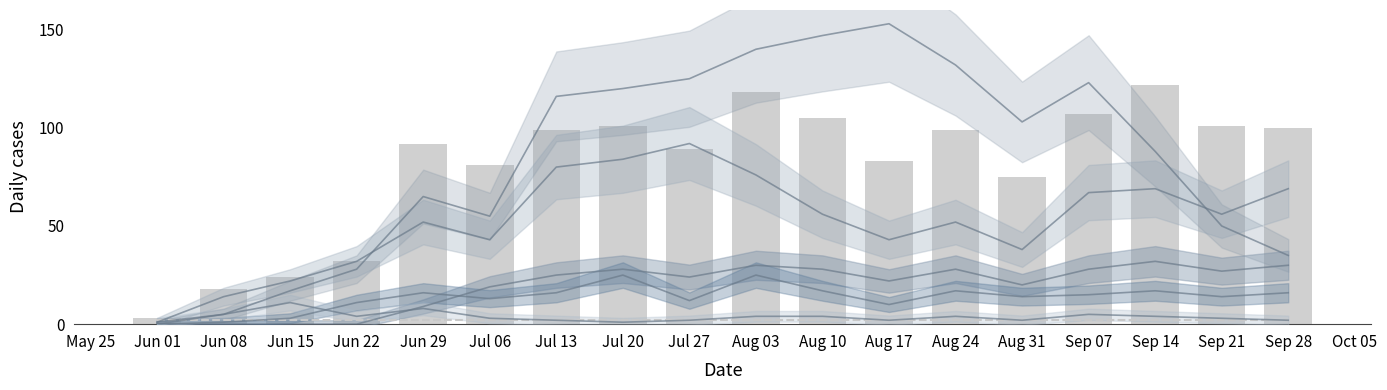

Does the chart contain any negative values?

No